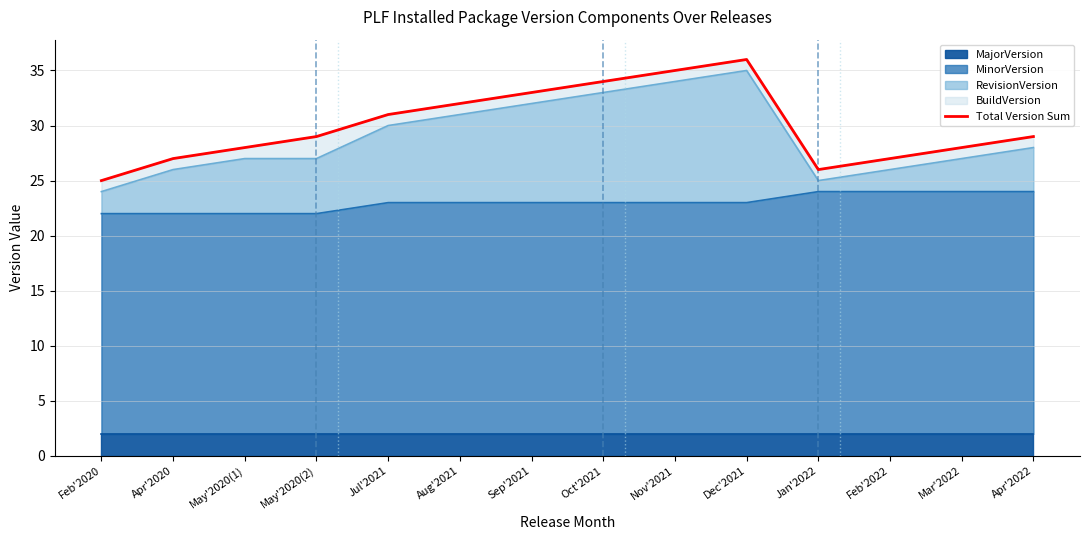

Reading left to right, transcribe all the data shown in this chart.

Feb'2020=25	Apr'2020=27	May'2020(1)=28	May'2020(2)=29	Jul'2021=31	Aug'2021=32	Sep'2021=33	Oct'2021=34	Nov'2021=35	Dec'2021=36	Jan'2022=26	Feb'2022=27	Mar'2022=28	Apr'2022=29